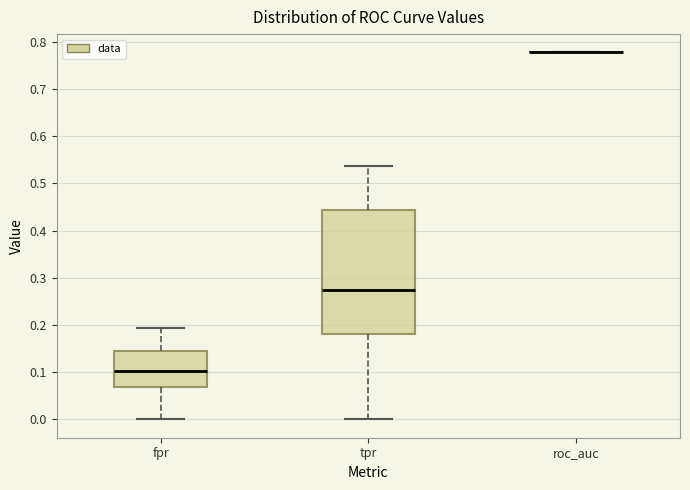

Reading left to right, read every box against the y-axis: the position of its median line, the range the box covers, and the ends of its whiskers. The values are not printed on the chart, so give them approximately, as read against the axis.

fpr: median 0.10, box 0.07 to 0.14, whiskers 0.00 to 0.19
tpr: median 0.27, box 0.18 to 0.44, whiskers 0.00 to 0.54
roc_auc: box collapsed to a line at 0.78, whiskers 0.78 to 0.78